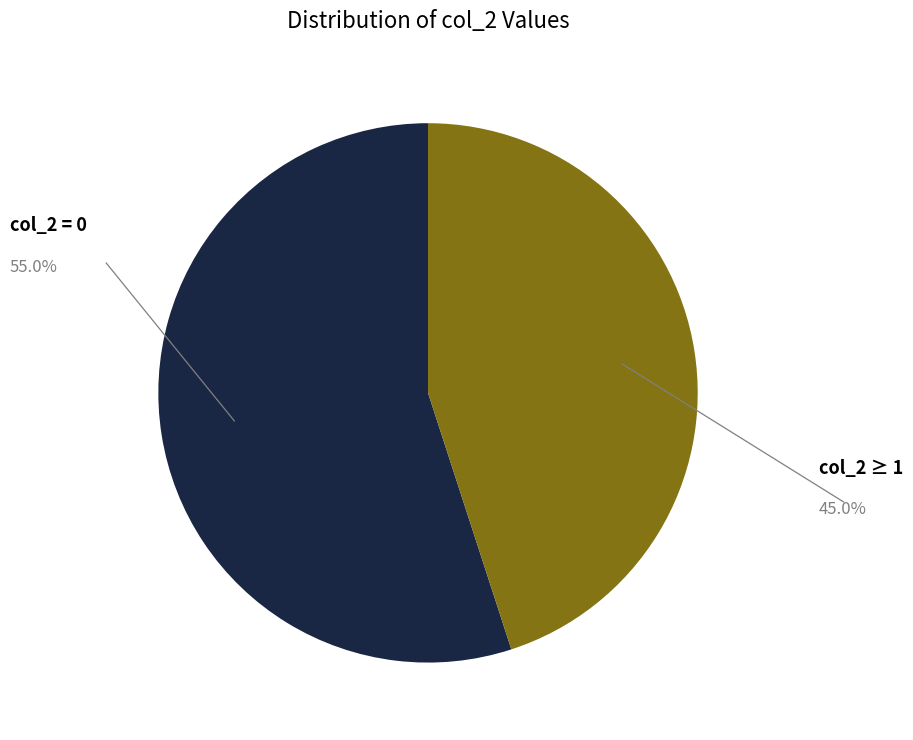

Is there a majority slice in this chart?

Yes